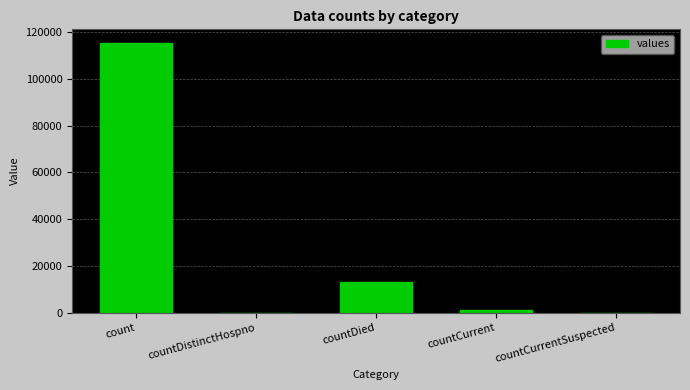

What is the change in value from count to countDistinctHospno?

-115379